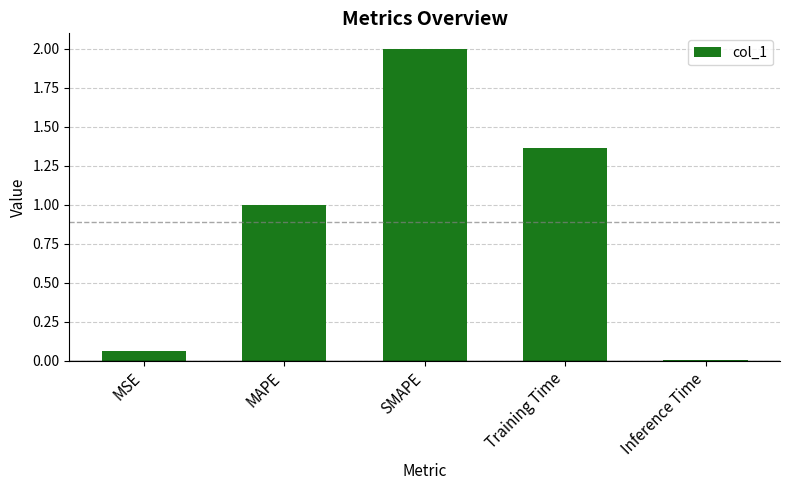

What is the change in value from Training Time to Inference Time?

-1.4